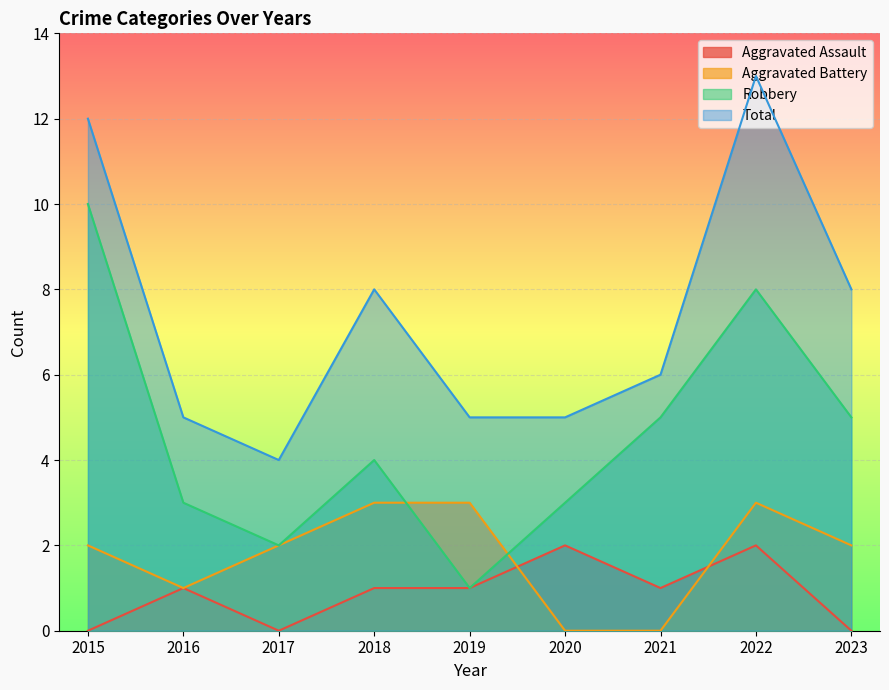

How many data points in Aggravated Assault are above 1?

2